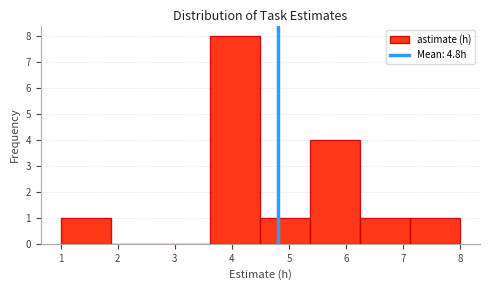

Which range on the x-axis has the tallest bar?

3.6 to 4.5